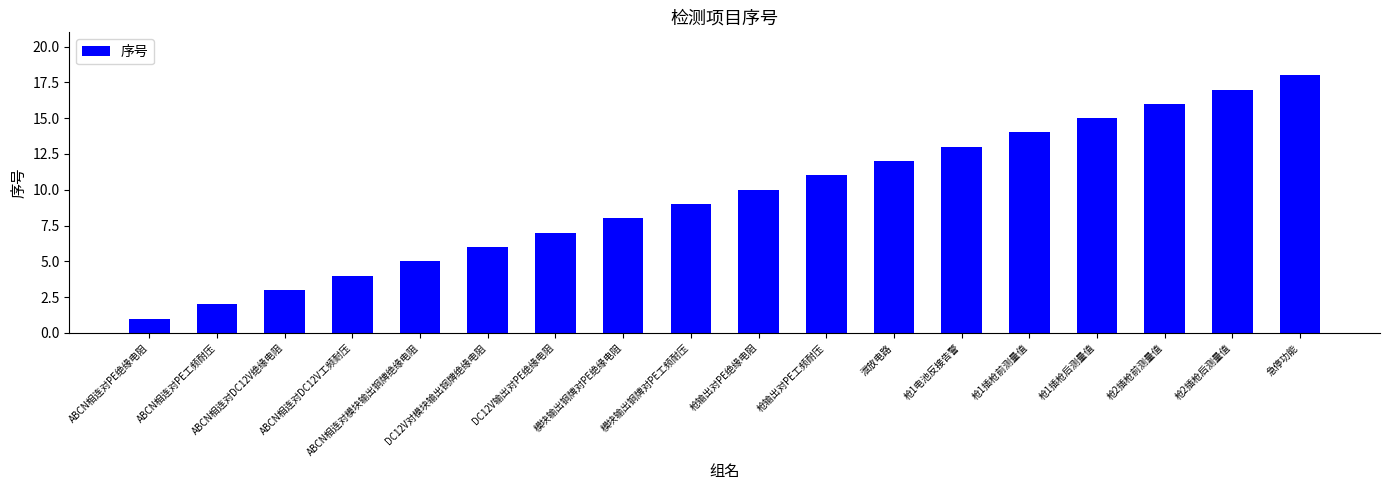

Reading left to right, transcribe all the data shown in this chart.

ABCN相连对PE绝缘电阻=1	ABCN相连对PE工频耐压=2	ABCN相连对DC12V绝缘电阻=3	ABCN相连对DC12V工频耐压=4	ABCN相连对模块输出铜牌绝缘电阻=5	DC12V对模块输出铜牌绝缘电阻=6	DC12V输出对PE绝缘电阻=7	模块输出铜牌对PE绝缘电阻=8	模块输出铜牌对PE工频耐压=9	枪输出对PE绝缘电阻=10	枪输出对PE工频耐压=11	泄放电路=12	枪1电池反接告警=13	枪1插枪前测量值=14	枪1插枪后测量值=15	枪2插枪前测量值=16	枪2插枪后测量值=17	急停功能=18